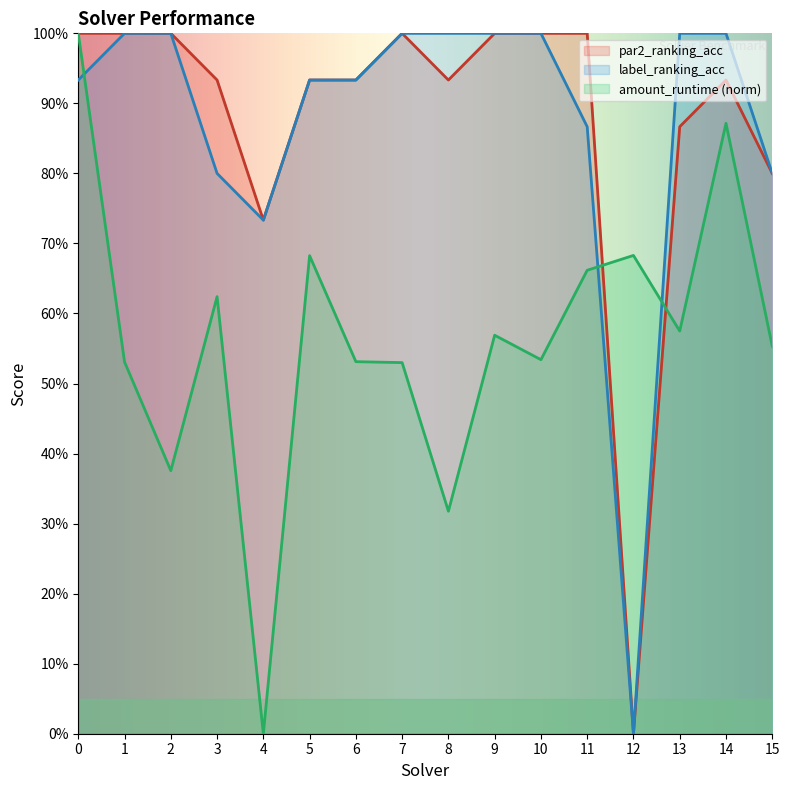

What is the value of the par2_ranking_acc point at the 12th from the left?

1.0